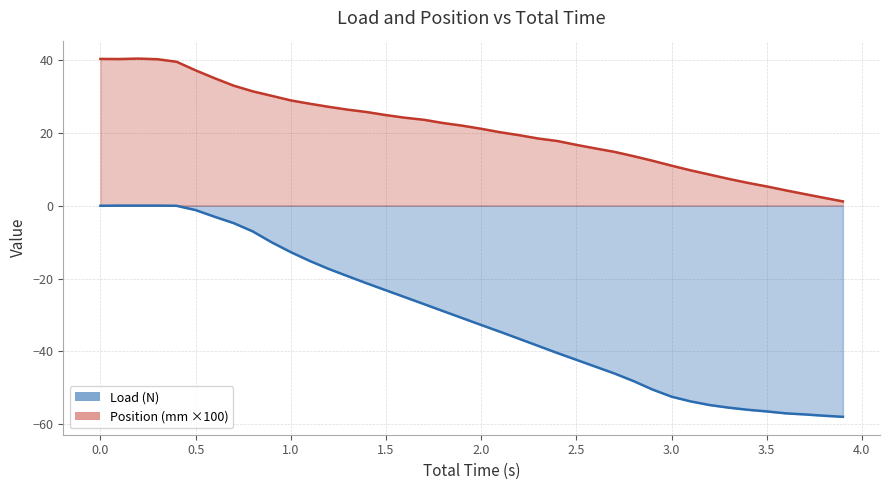

Reading left to right, list all the values displayed in this chart.

Total Time (s): 40.3	40.2	40.4	40.2	39.5	37.1	35.0	32.9	31.4	30.1	28.9	28.0	27.1	26.3	25.7	24.9	24.1	23.6	22.7	22.0	21.1	20.1	19.3	18.4	17.7	16.7	15.7	14.8	13.6	12.3	11.0	9.7	8.5	7.3	6.3	5.3	4.2	3.2	2.2	1.2
Load (N): -0.0	0.0	0.0	0.0	-0.0	-1.2	-3.1	-4.8	-7.1	-10.1	-12.8	-15.2	-17.4	-19.4	-21.3	-23.2	-25.1	-27.0	-28.9	-30.8	-32.8	-34.6	-36.6	-38.5	-40.5	-42.3	-44.2	-46.1	-48.1	-50.5	-52.4	-53.7	-54.7	-55.4	-56.0	-56.5	-57.0	-57.3	-57.7	-58.0